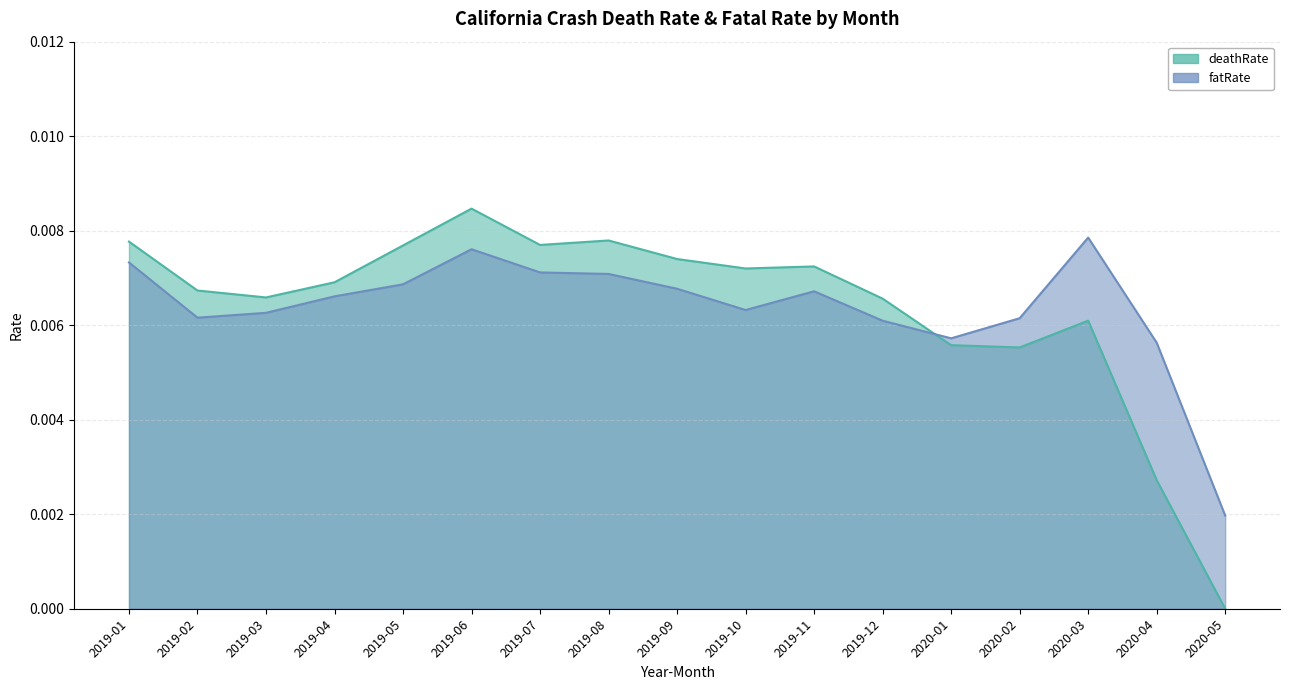

Where is the first local minimum for deathRate?

2019-03